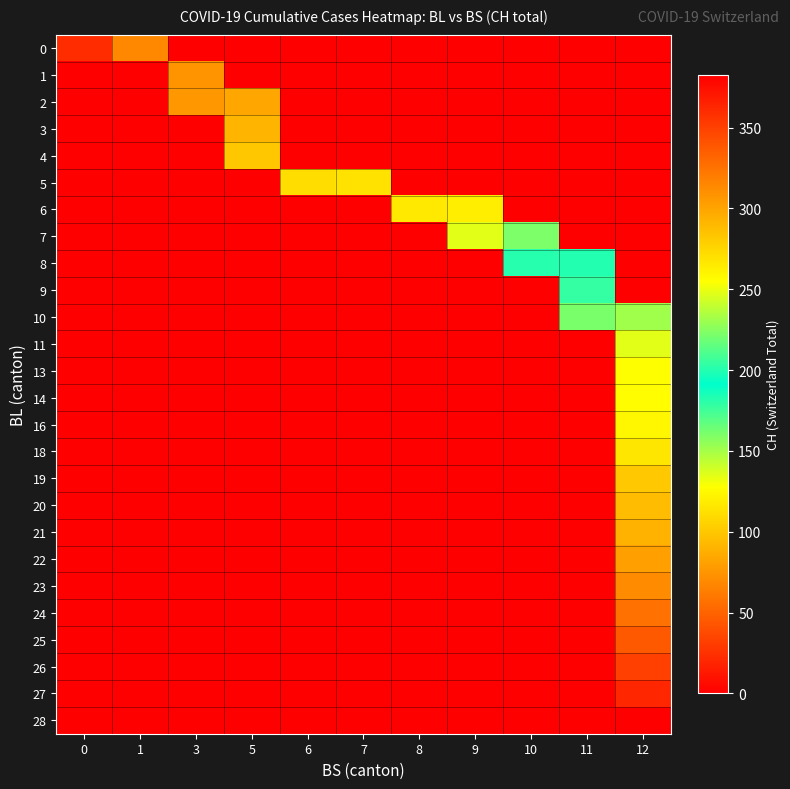

What is the spread (max minus min) of values at 10?

182.0